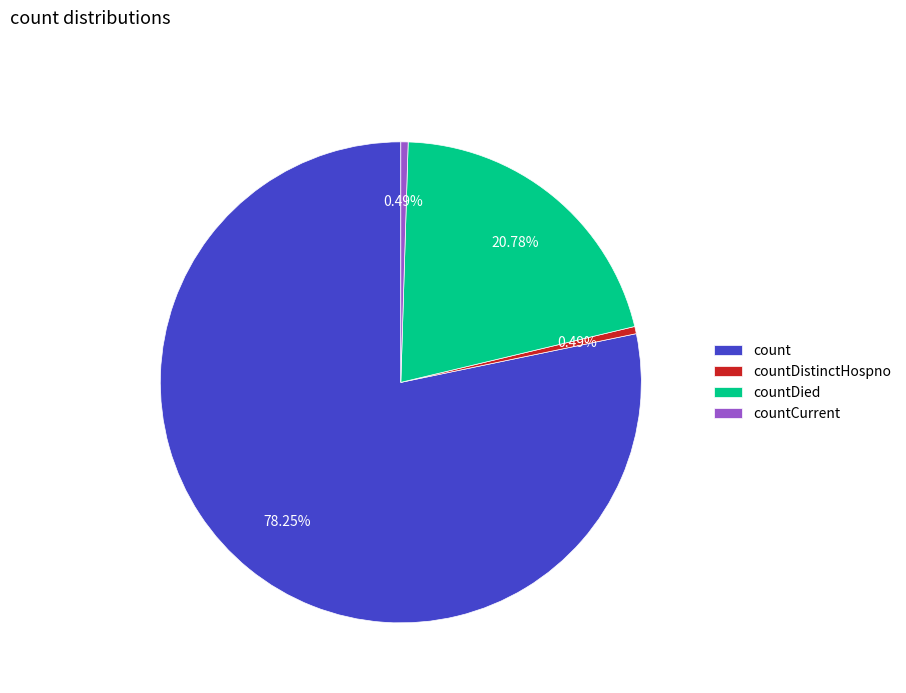

To the nearest percent, what is the difference between the largest and smallest slice percentages?

78%